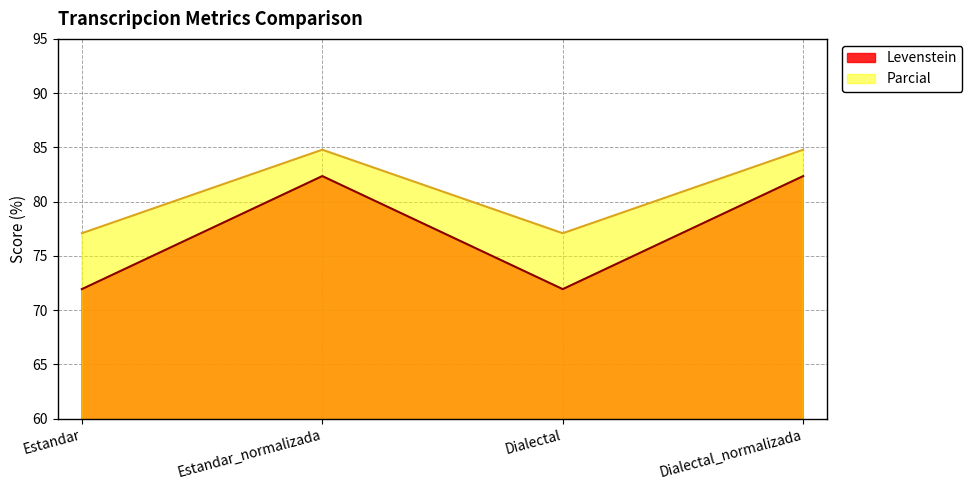

Reading right to left, extract all data points from this chart.

Levenstein: Dialectal_normalizada=82.4	Dialectal=71.9	Estandar_normalizada=82.4	Estandar=71.9
Parcial: Dialectal_normalizada=84.8	Dialectal=77.1	Estandar_normalizada=84.8	Estandar=77.1